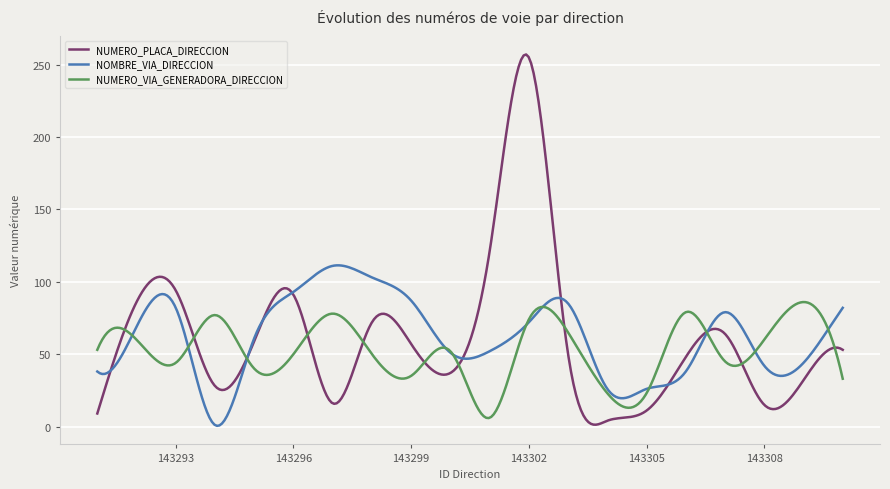

What is the greatest value displayed?

257.1